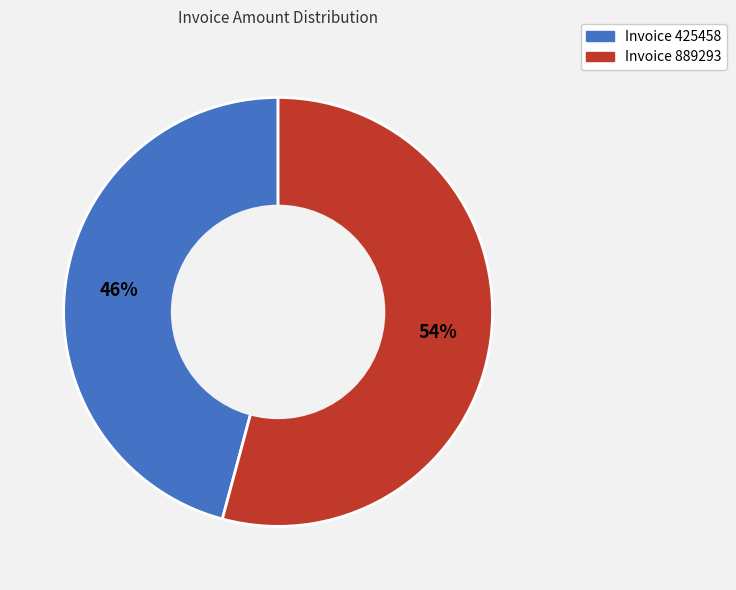

Is there a majority slice in this chart?

Yes